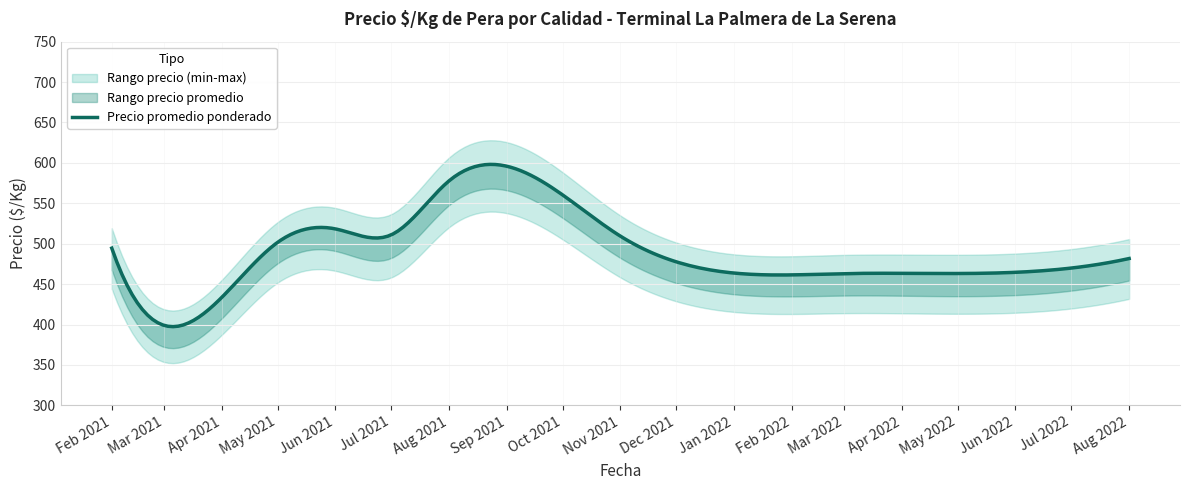

At which category does Precio maximo reach its first local peak?

2021-05-20